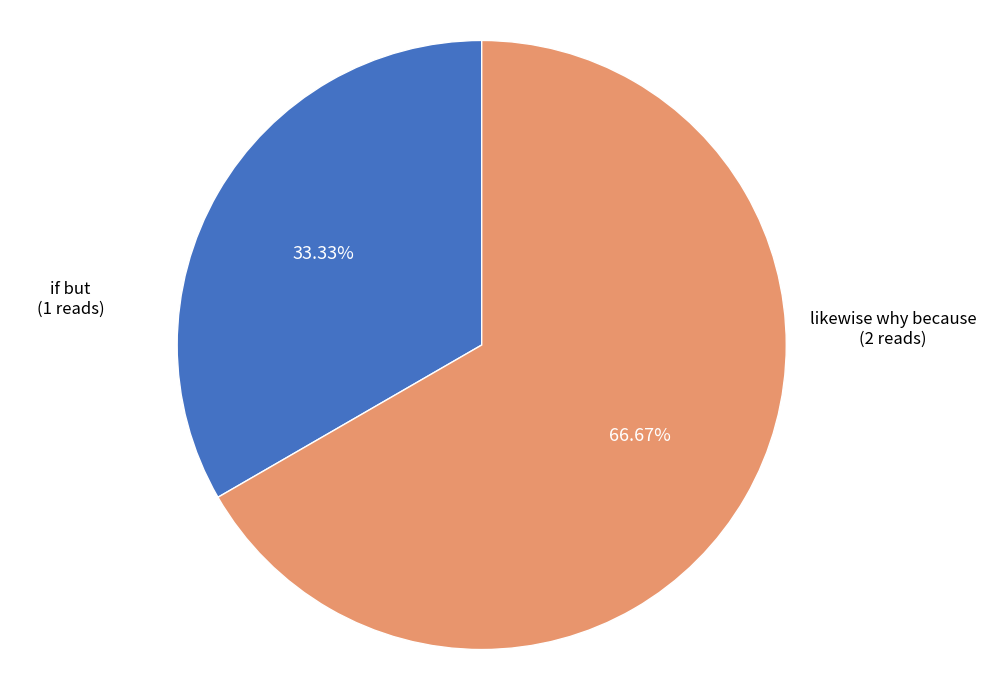

To the nearest percent, what is the difference between the largest and smallest slice percentages?

33%